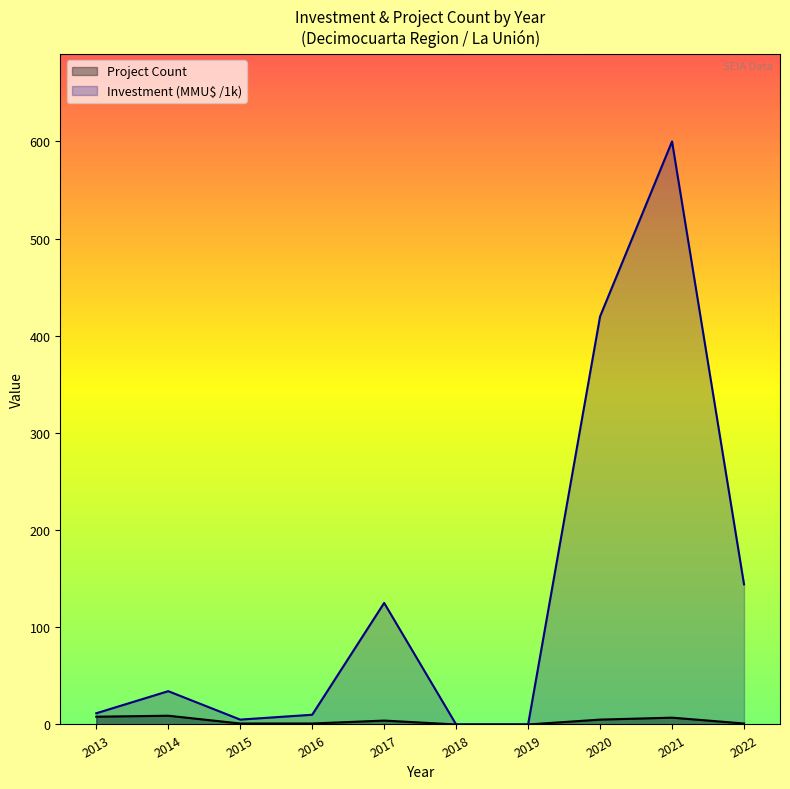

What is the average value of the Project Count series?

3.6